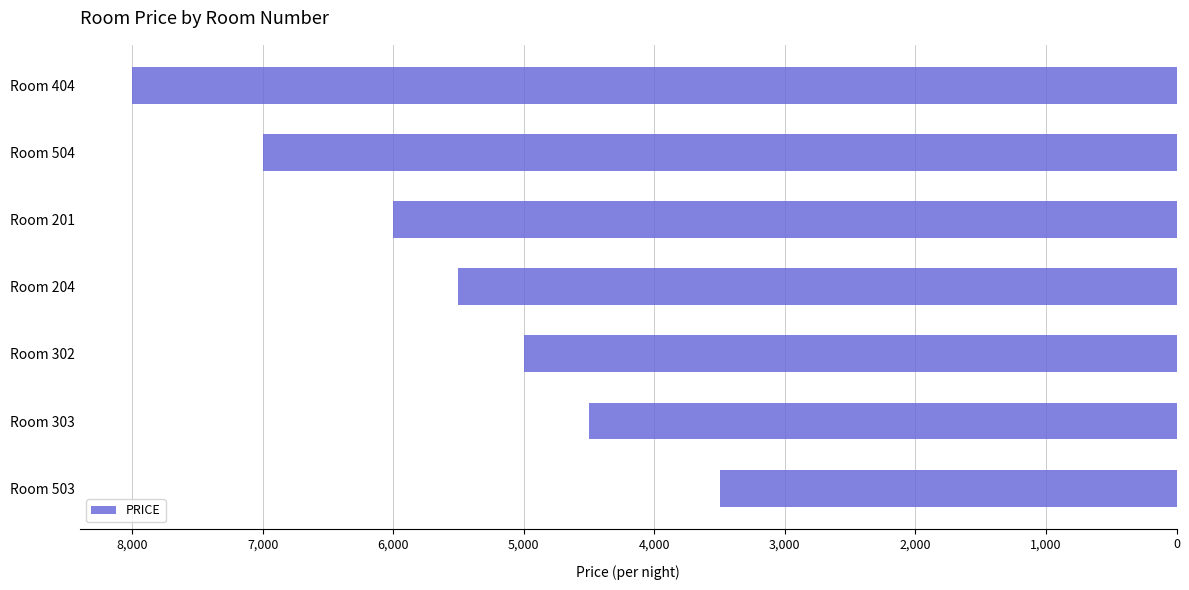

What is the label of the 5th bar from the top?

Room 302